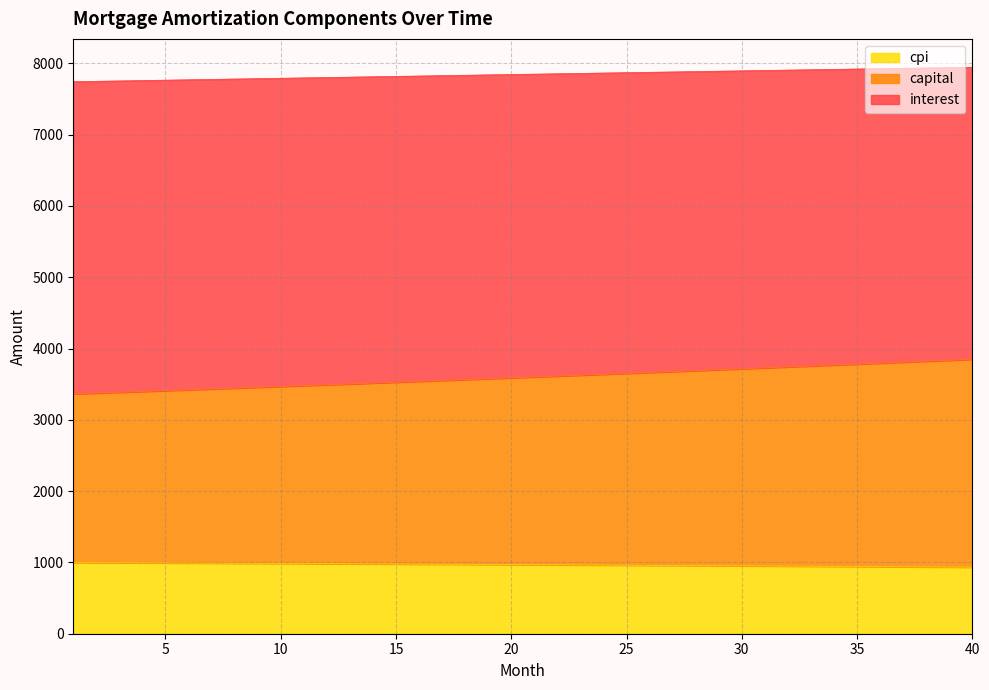

True or false: interest and capital cross at least once.

False